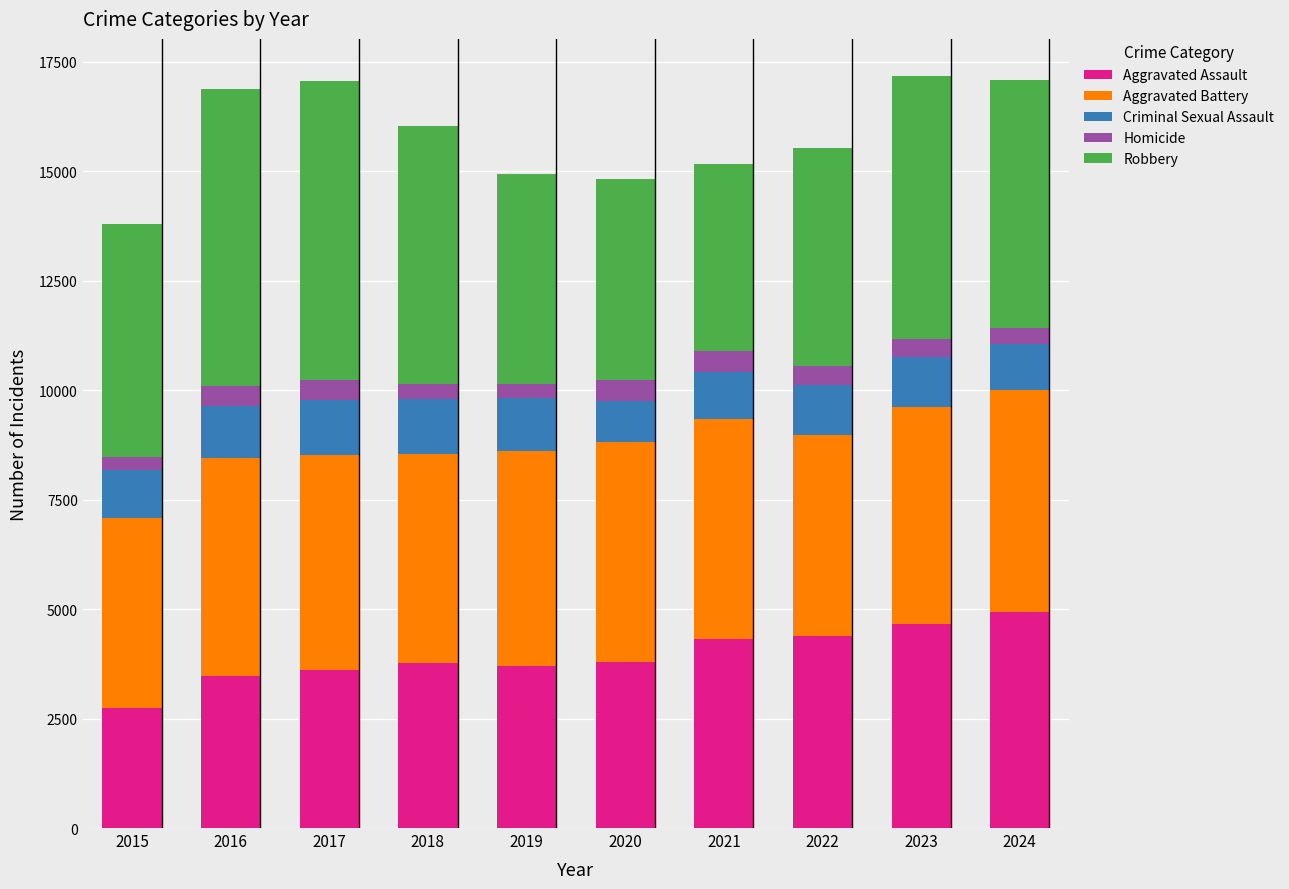

What is the total value across all series at 2021?

15151